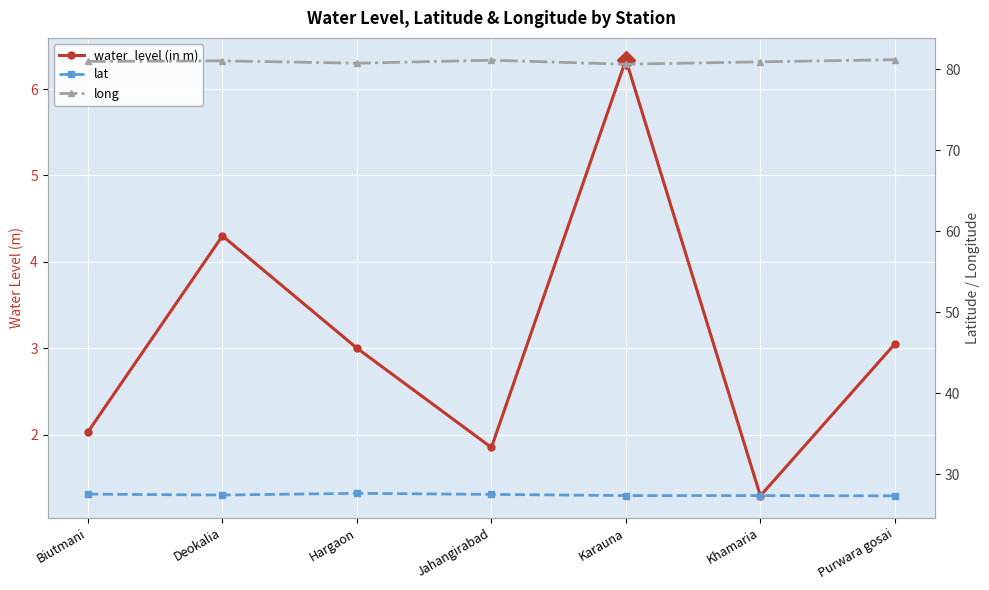

What is the sum of all long values?

566.5